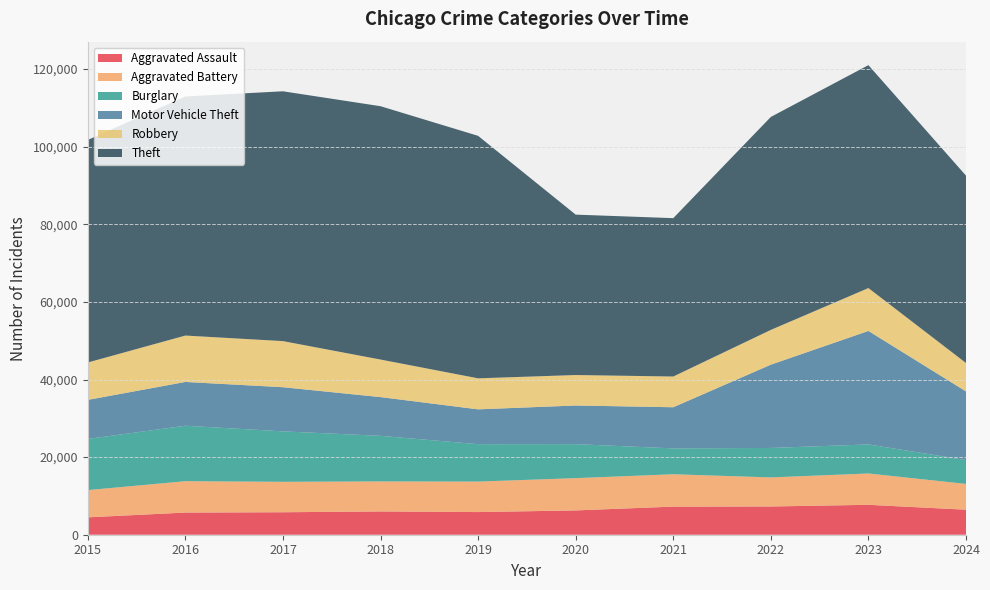

Reading left to right, transcribe all the data shown in this chart.

Aggravated Assault: 2015=4480	2016=5713	2017=5793	2018=6002	2019=5841	2020=6265	2021=7242	2022=7280	2023=7710	2024=6449
Aggravated Battery: 2015=7019	2016=8086	2017=7845	2018=7735	2019=7858	2020=8321	2021=8347	2022=7492	2023=8077	2024=6649
Burglary: 2015=13184	2016=14289	2017=13001	2018=11747	2019=9638	2020=8758	2021=6662	2022=7592	2023=7484	2024=6143
Motor Vehicle Theft: 2015=10068	2016=11285	2017=11380	2018=9985	2019=8977	2020=9959	2021=10604	2022=21463	2023=29249	2024=17692
Robbery: 2015=9638	2016=11960	2017=11880	2018=9681	2019=7995	2020=7855	2021=7920	2022=8963	2023=11053	2024=7325
Theft: 2015=57351	2016=61623	2017=64386	2018=65290	2019=62495	2020=41341	2021=40816	2022=54887	2023=57450	2024=48287